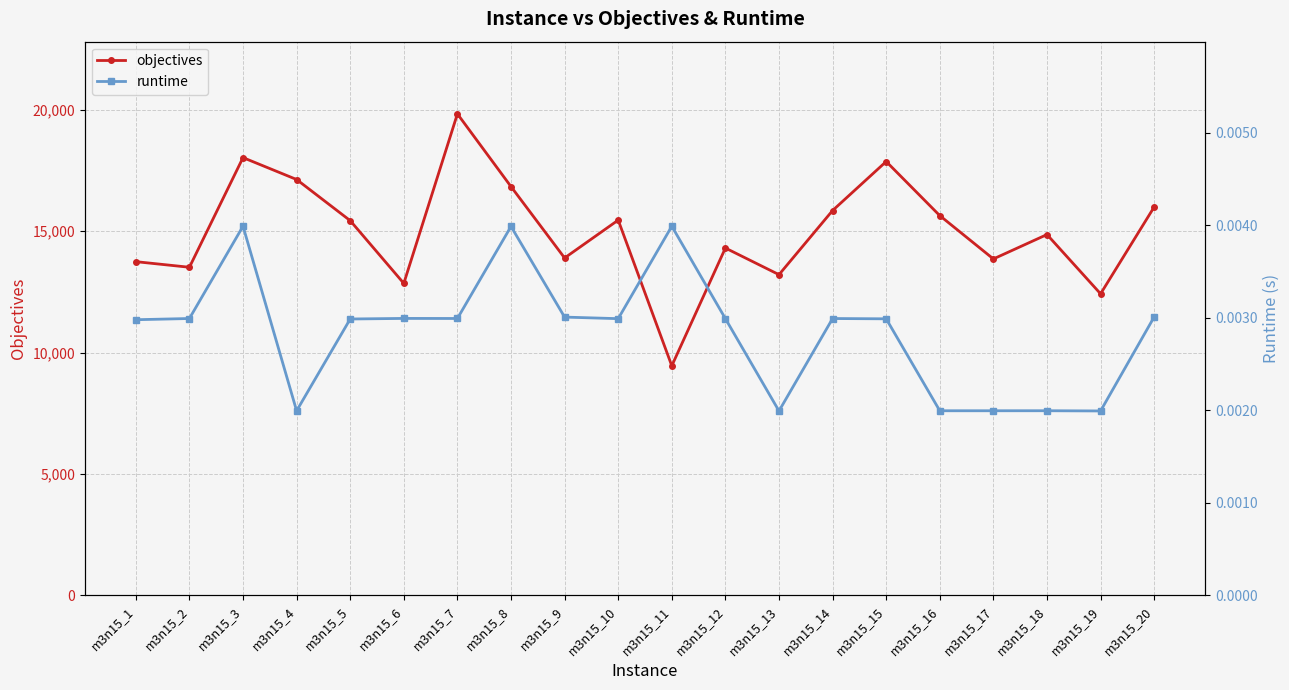

Reading left to right, extract all data points from this chart.

objectives: 13748.0	13517.0	18035.0	17133.0	15438.0	12853.0	19837.0	16841.0	13900.0	15460.0	9456.0	14309.0	13213.0	15855.0	17874.0	15645.0	13860.0	14865.0	12423.0	16001.0
runtime: 0.0	0.0	0.0	0.0	0.0	0.0	0.0	0.0	0.0	0.0	0.0	0.0	0.0	0.0	0.0	0.0	0.0	0.0	0.0	0.0